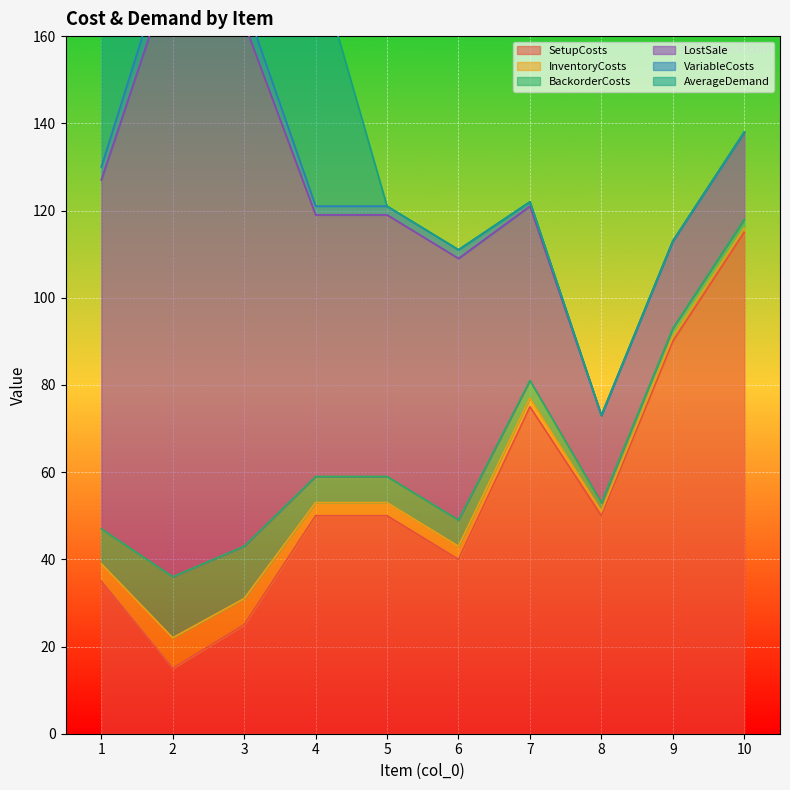

Read the SetupCosts value at 5, to the nearest 10.

50